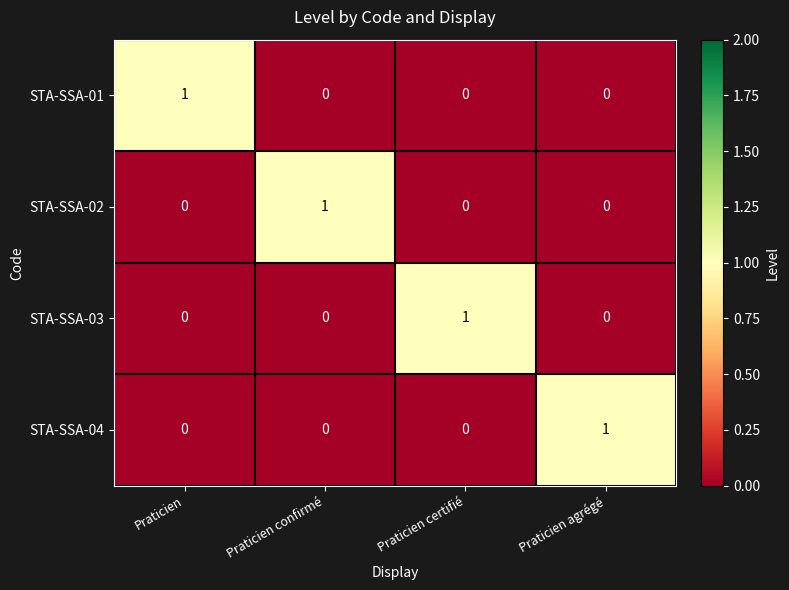

Reading right to left, list all the values displayed in this chart.

STA-SSA-01: Praticien agrégé=0	Praticien certifié=0	Praticien confirmé=0	Praticien=1
STA-SSA-02: Praticien agrégé=0	Praticien certifié=0	Praticien confirmé=1	Praticien=0
STA-SSA-03: Praticien agrégé=0	Praticien certifié=1	Praticien confirmé=0	Praticien=0
STA-SSA-04: Praticien agrégé=1	Praticien certifié=0	Praticien confirmé=0	Praticien=0